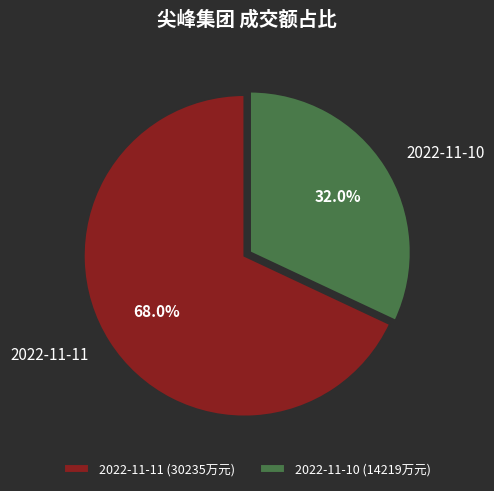

To the nearest percent, what portion does 2022-11-11 represent?

68%